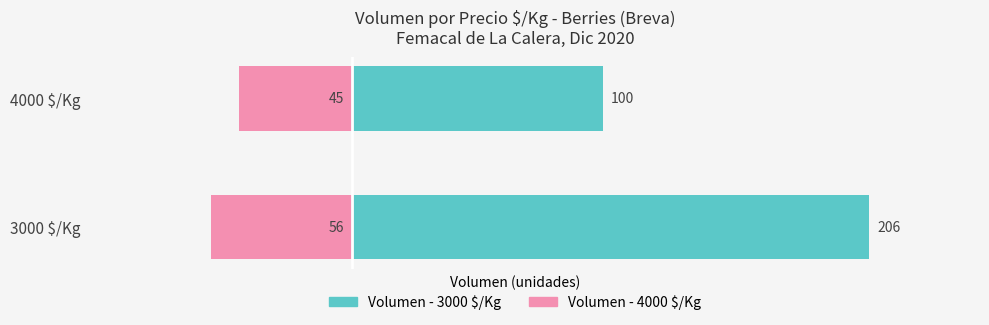

The Precio 4000 $/Kg series shows -56 at 3000 $/Kg. True or false?

True